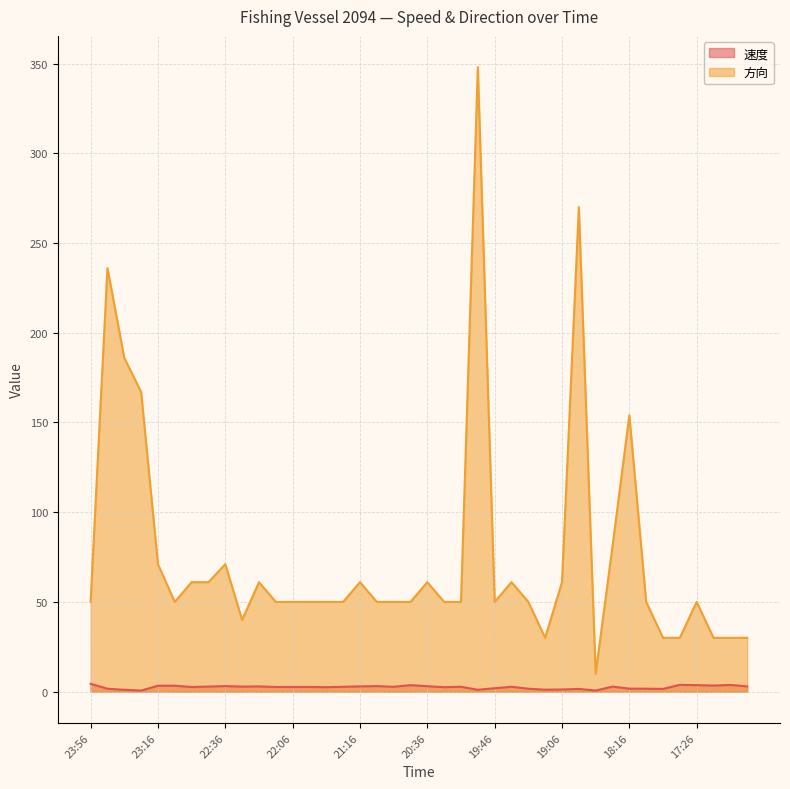

What is the difference between the maximum and minimum values in the 速度 line series?

3.8